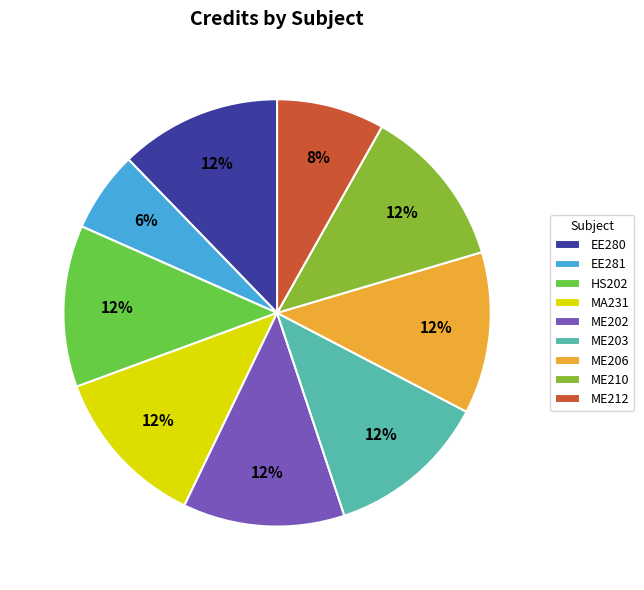

What is the smallest slice in the pie chart?

EE281